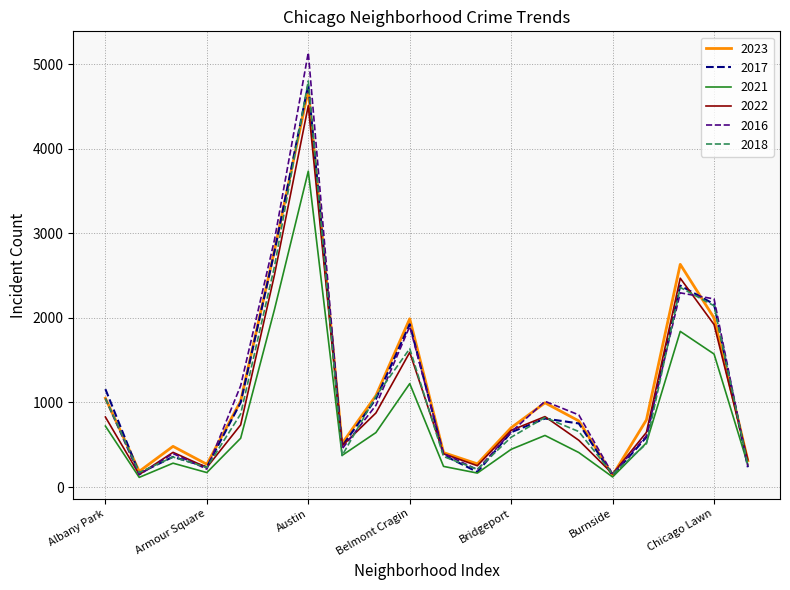

What is the minimum value shown in the chart?

114